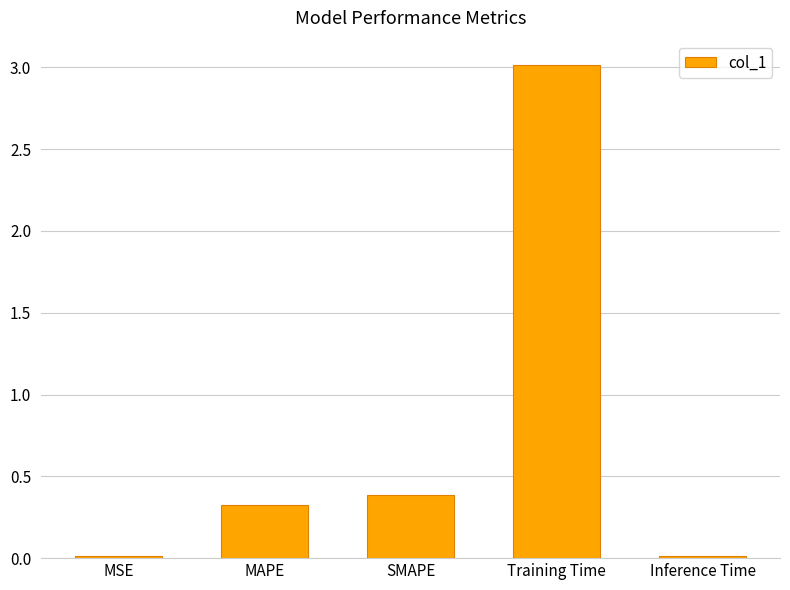

What is the sum of all values?

3.7